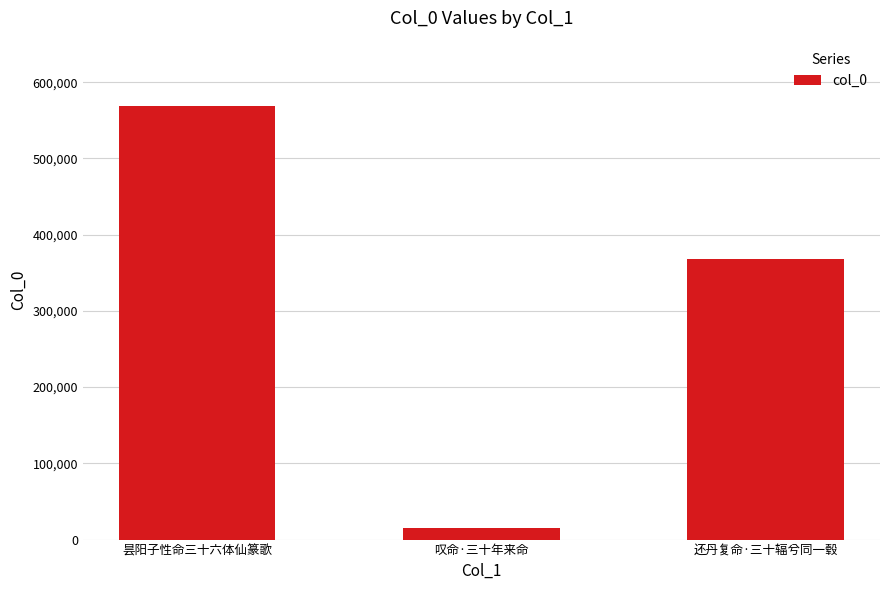

What is the label of the 3rd bar from the right?

昙阳子性命三十六体仙篆歌